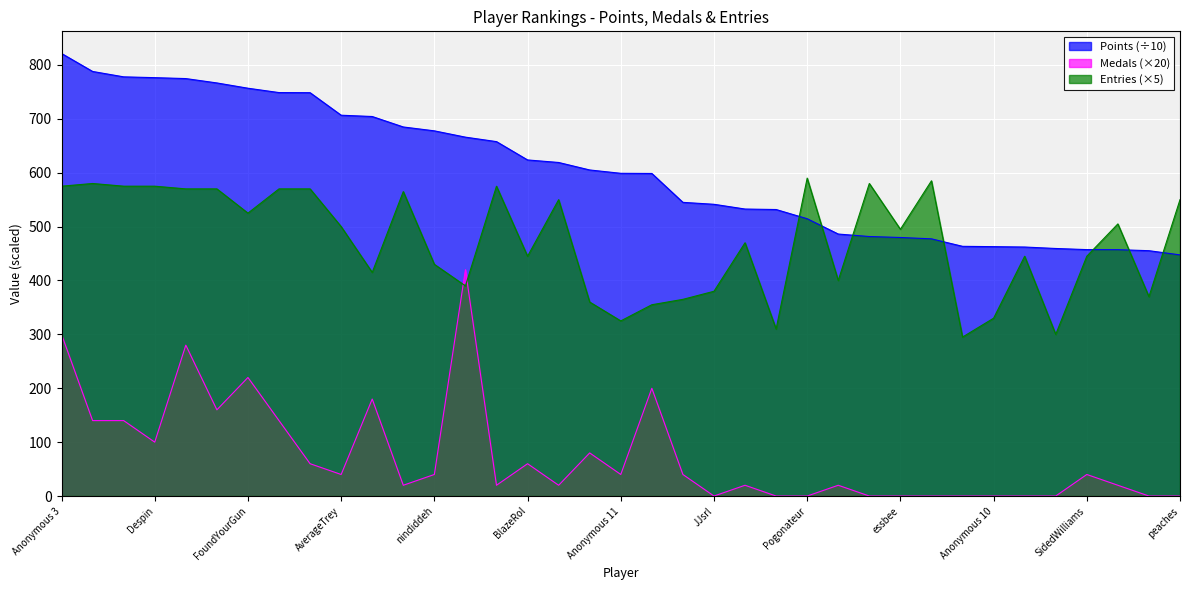

Where does the Entries series first go above 495?

Anonymous 3